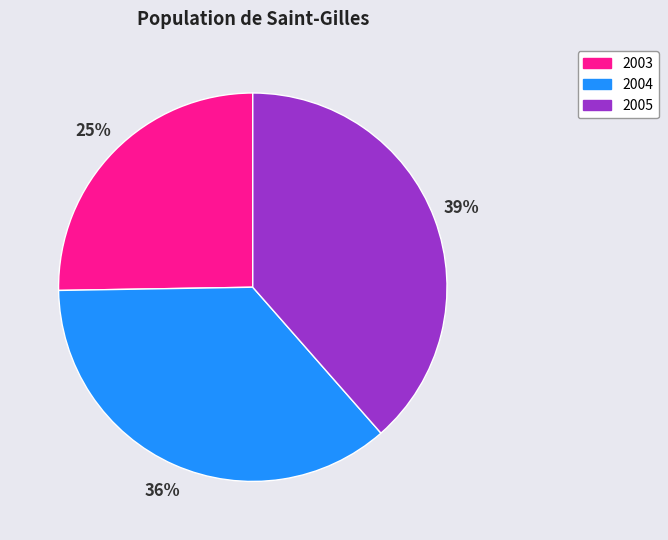

What percentage is the 2005 slice, to the nearest percent?

39%